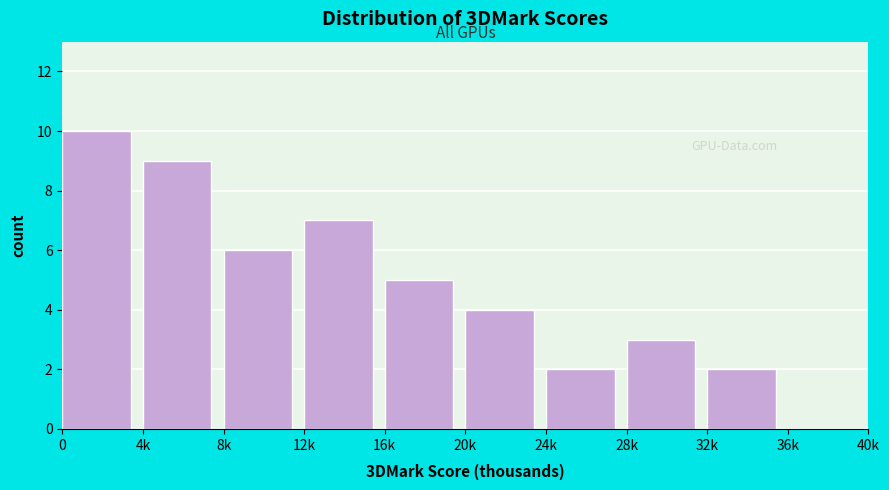

Reading left to right, list all the values displayed in this chart.

0=10	4k=9	8k=6	12k=7	16k=5	20k=4	24k=2	28k=3	32k=2	36k=0